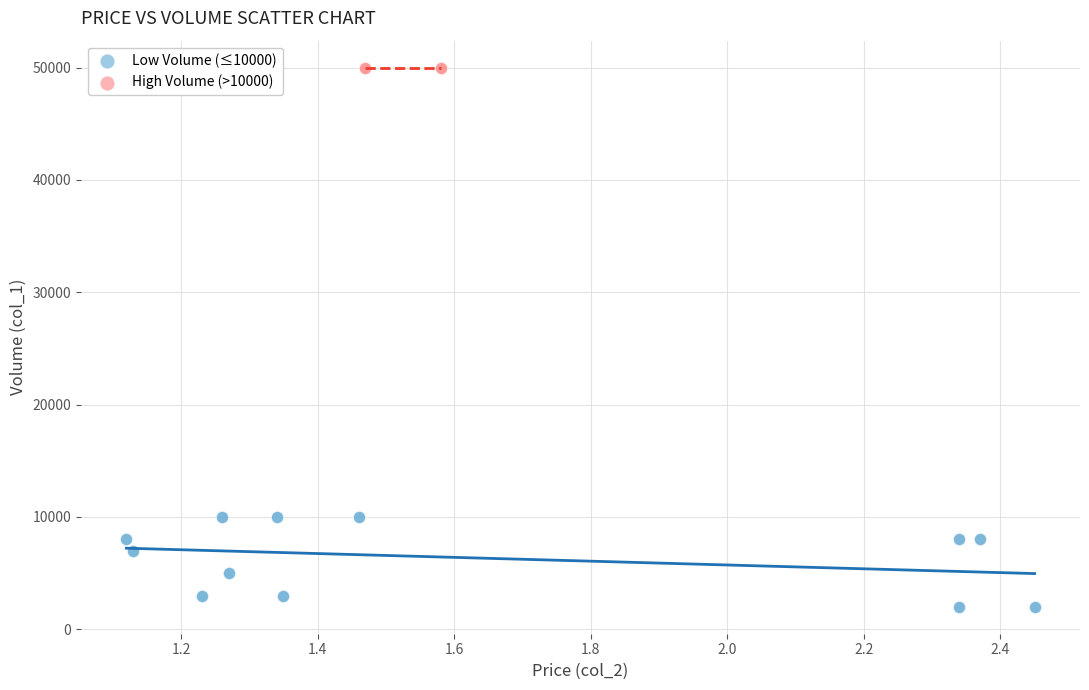

Which series reaches the minimum Y coordinate?

Low Volume (≤10000)